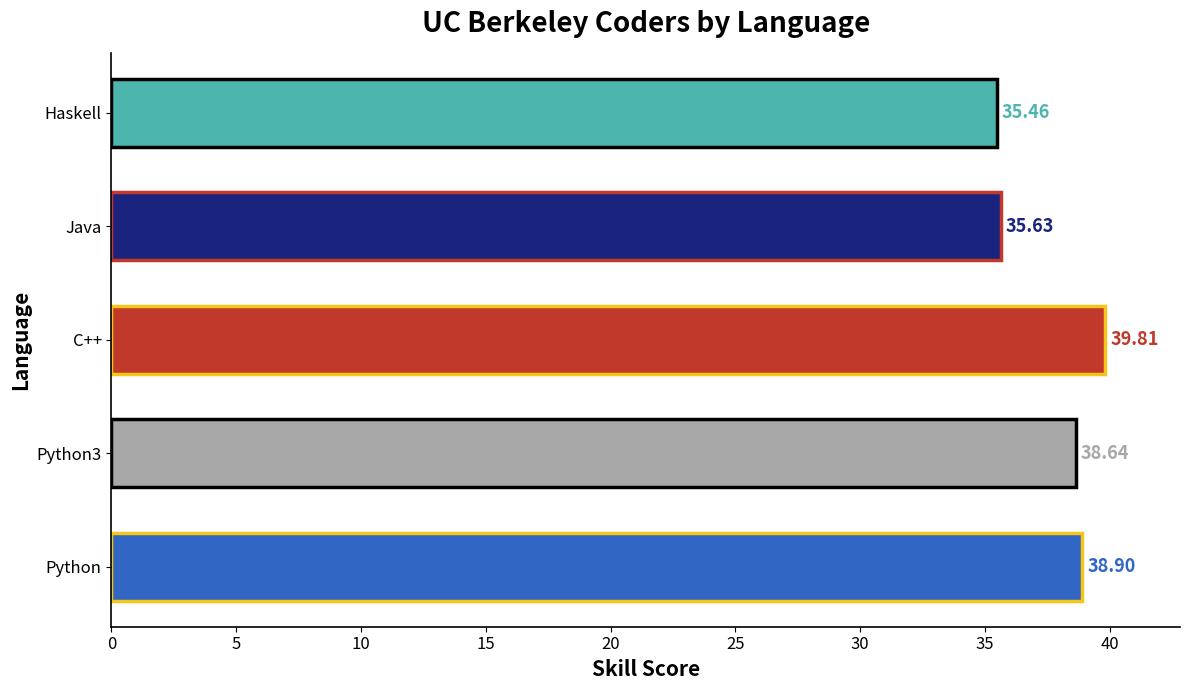

How many data points are above 38?

3